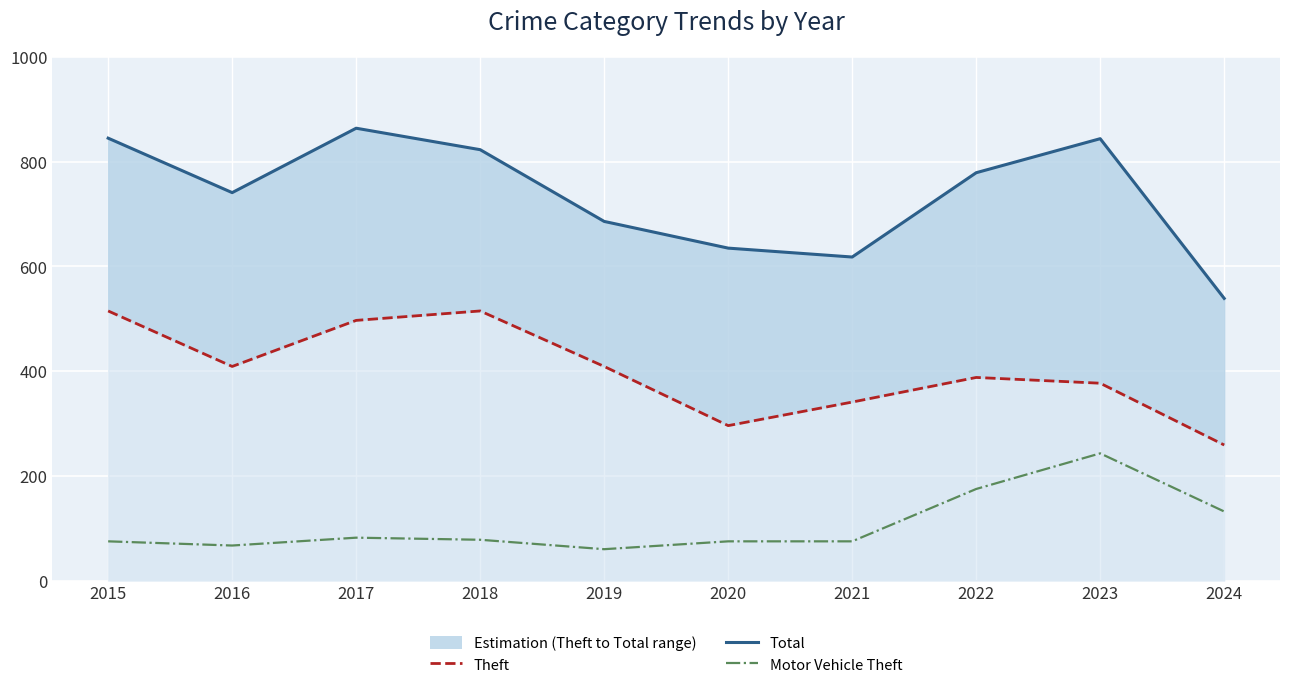

True or false: Motor Vehicle Theft and Total cross at least once.

False